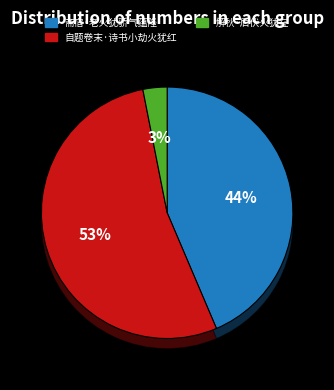

To the nearest percent, what percentage of the pie is 解秋·后伏火犹在?

3%